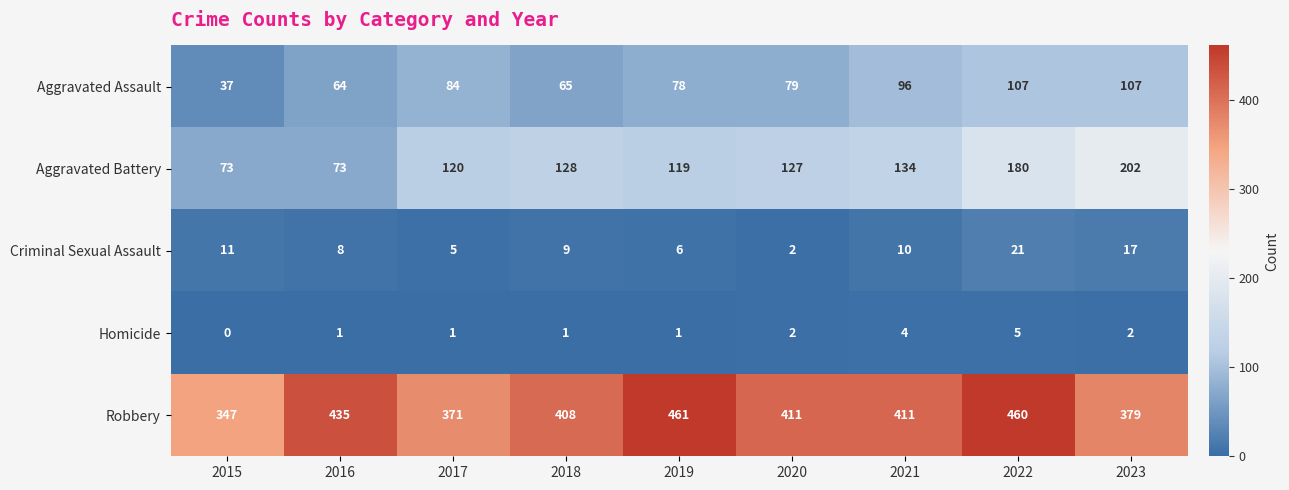

The value of Robbery at 2023 is 379. True or false?

True